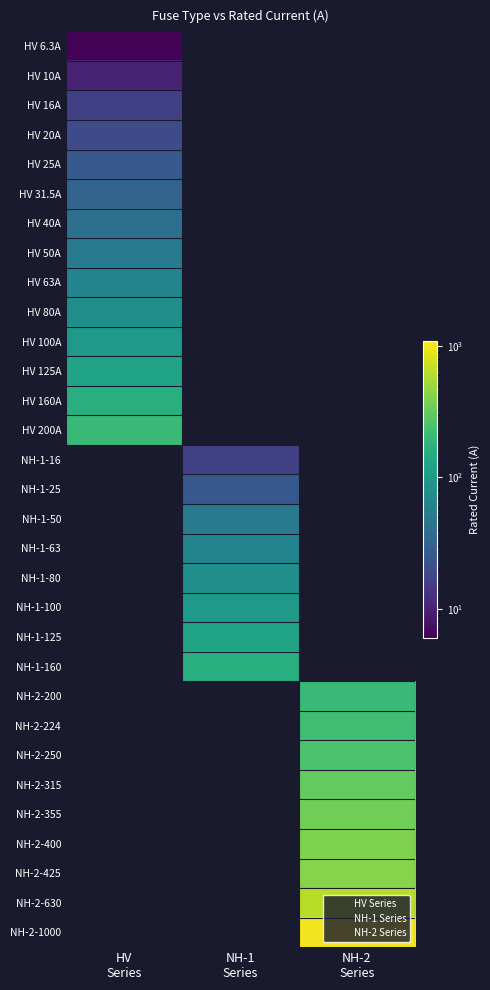

What is the total value across all series at 2?

3799.0